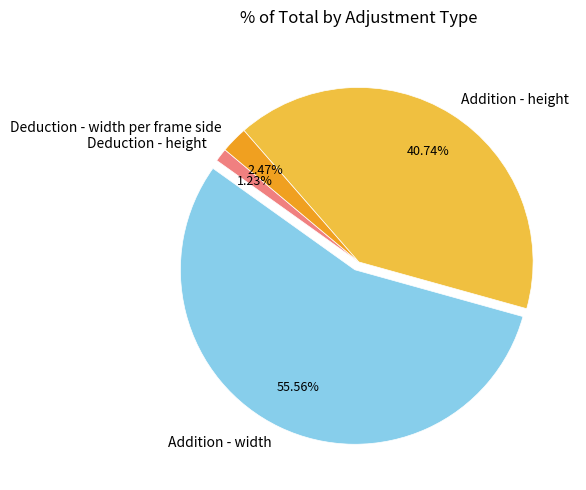

How many segments does this pie chart have?

4